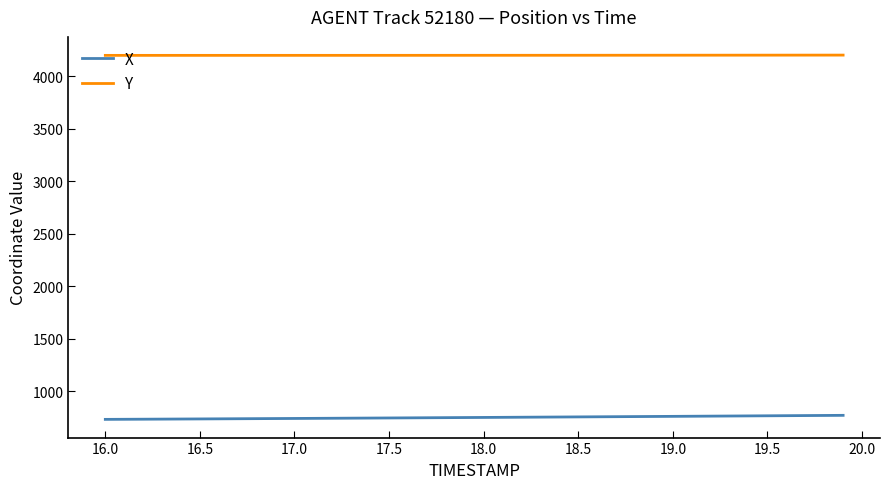

What is the difference between the maximum and minimum values in the Y series?

2.5